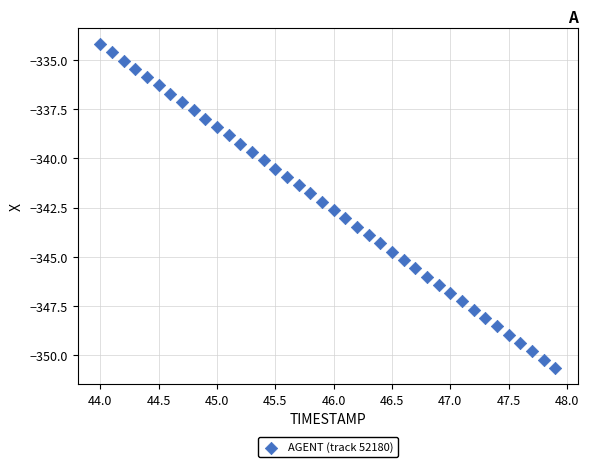

What is the range of Y values (max minus min)?

16.5